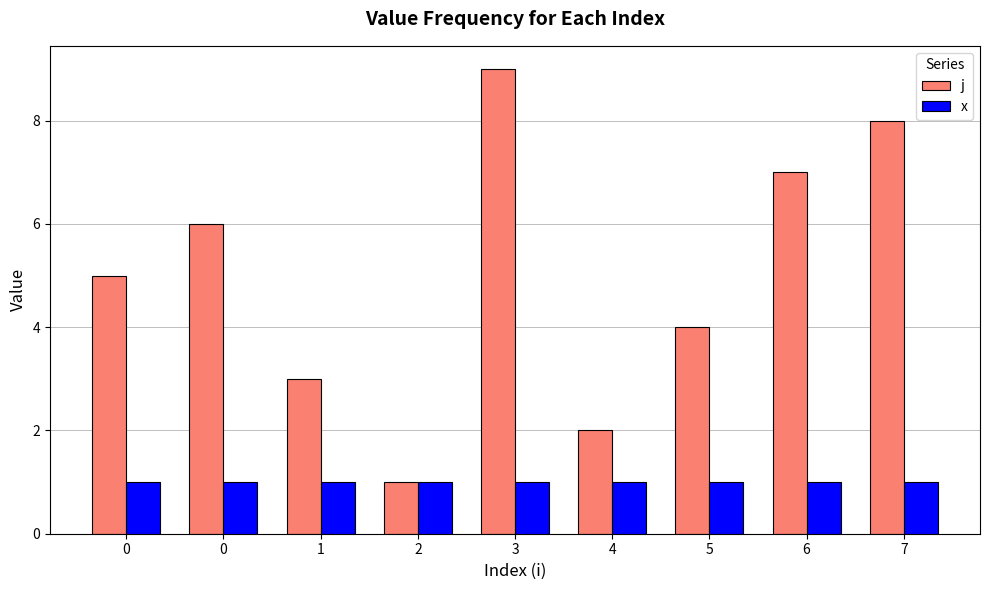

Which has a higher value, 4 or 2?

4